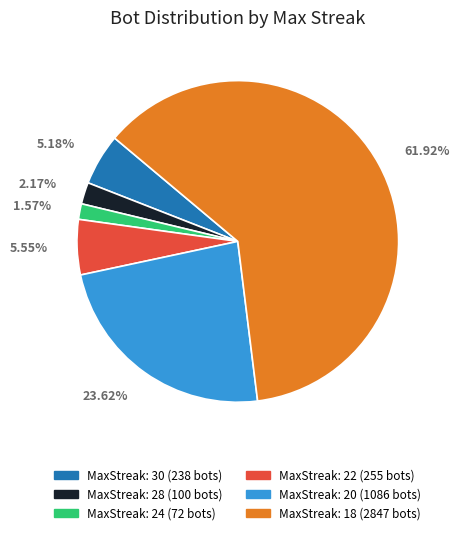

Is there a majority slice in this chart?

Yes